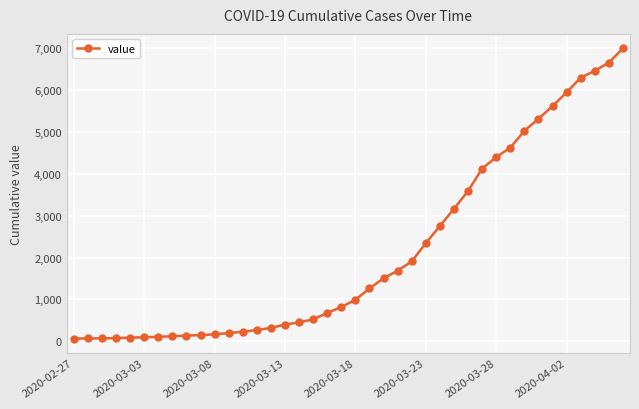

What is the difference between the maximum and minimum values?

6931